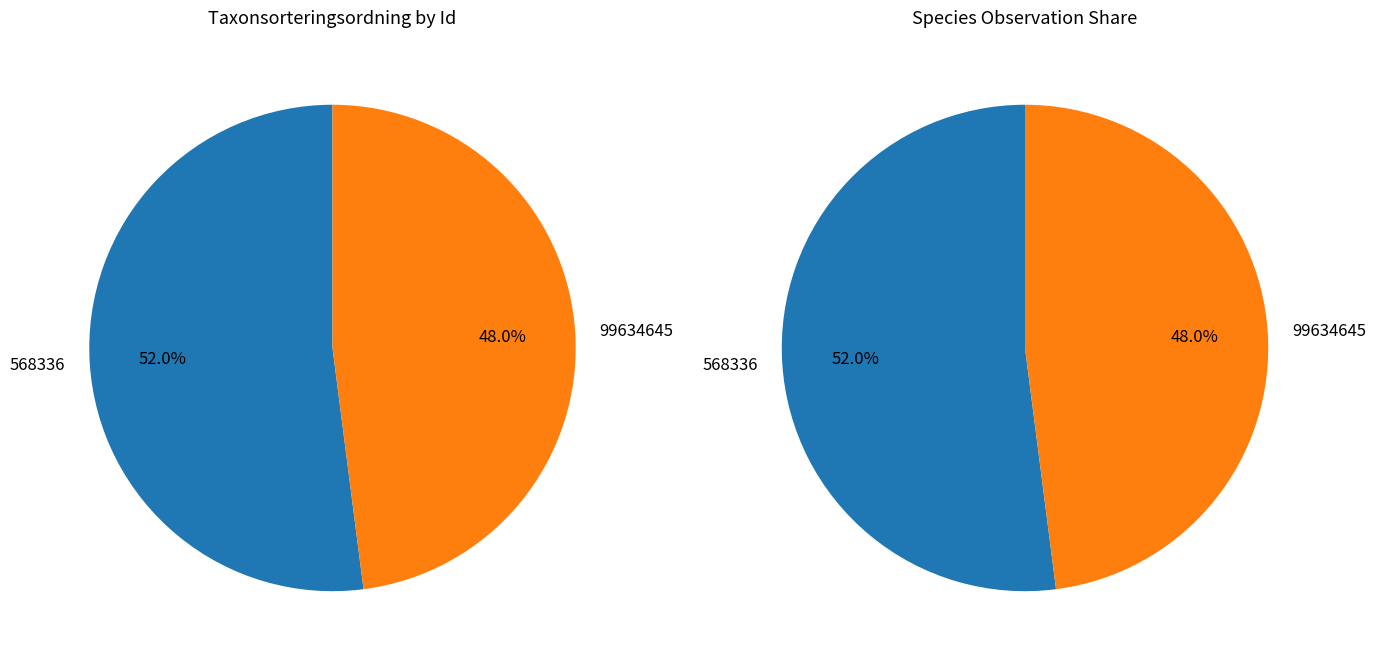

Is there a majority slice in this chart?

Yes